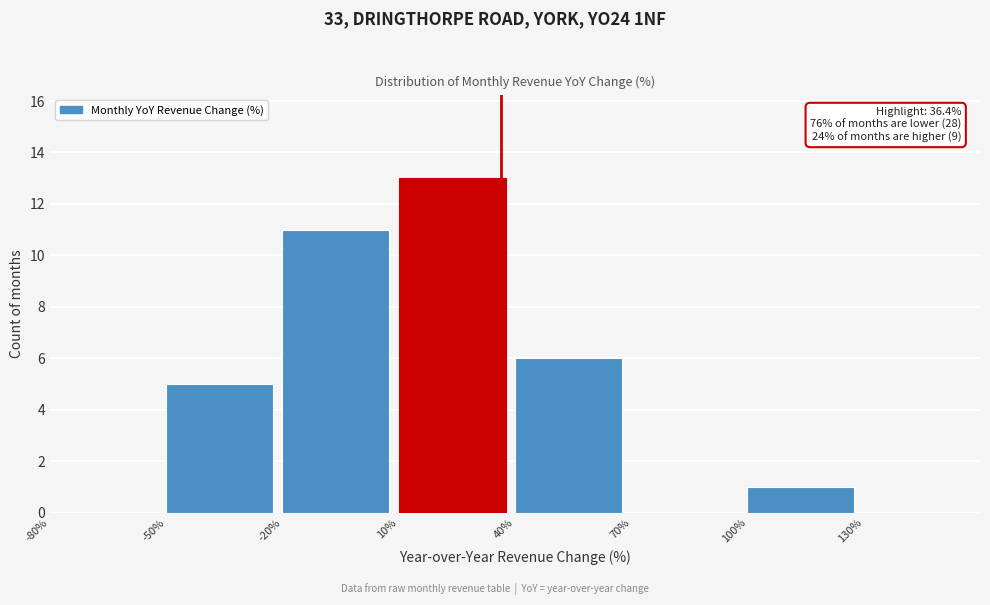

Which range on the x-axis has the tallest bar?

10 to 40